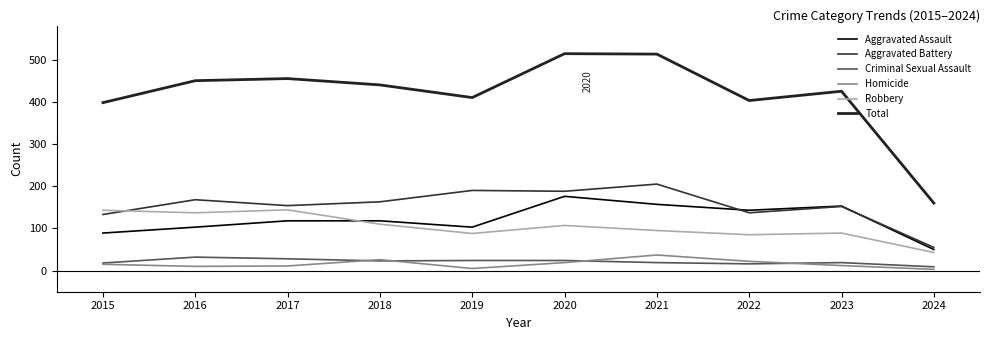

Does the chart have visible grid lines?

No